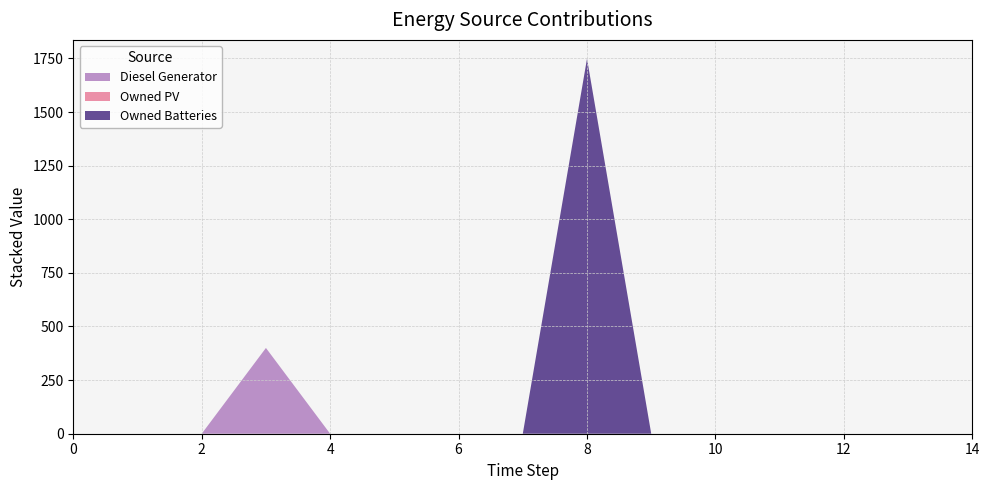

Reading left to right, transcribe all the data shown in this chart.

Diesel Generator: 0=0	1=0	2=0	3=400	4=0	5=0	6=0	7=0	8=0	9=0	10=0	11=0	12=0	13=0	14=0
Owned PV: 0=0	1=0	2=0	3=0	4=0	5=0	6=0	7=0	8=0	9=0	10=0	11=0	12=0	13=0	14=0
Owned Batteries: 0=0	1=0	2=0	3=0	4=0	5=0	6=0	7=0	8=1749	9=0	10=0	11=0	12=0	13=0	14=0